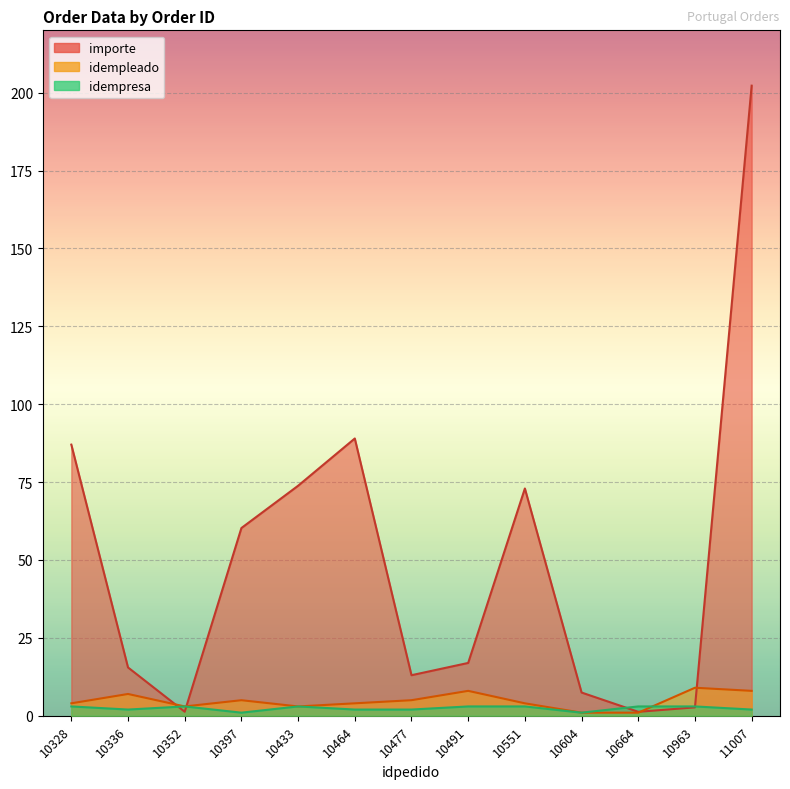

What are all the series names shown in the legend?

importe, idempleado, idempresa